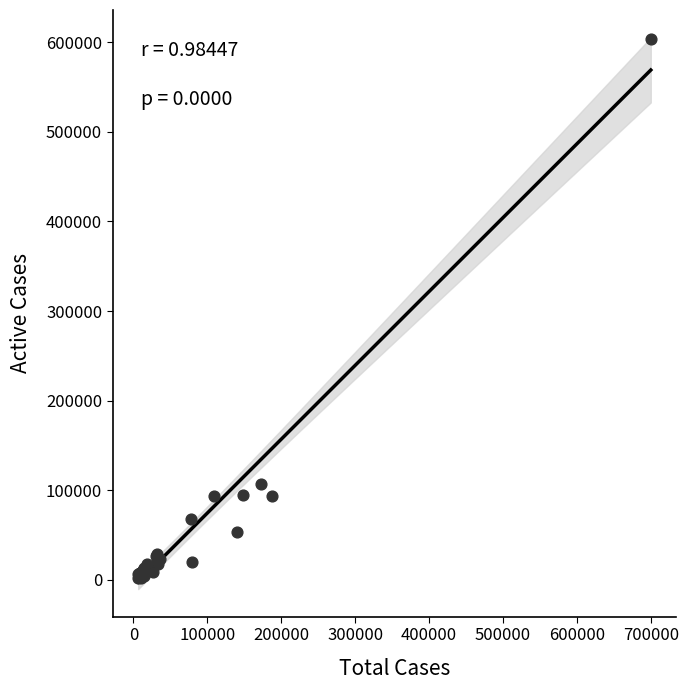

What Y value in the scatter plot is closest to 302979?

106962